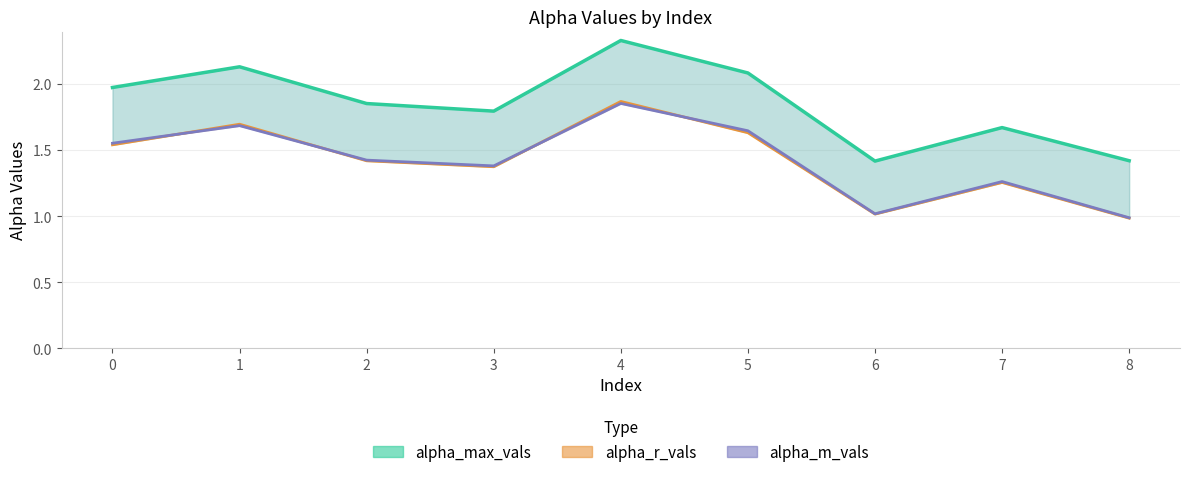

What is the difference between the alpha_r_vals values at 1 and 8?

0.7